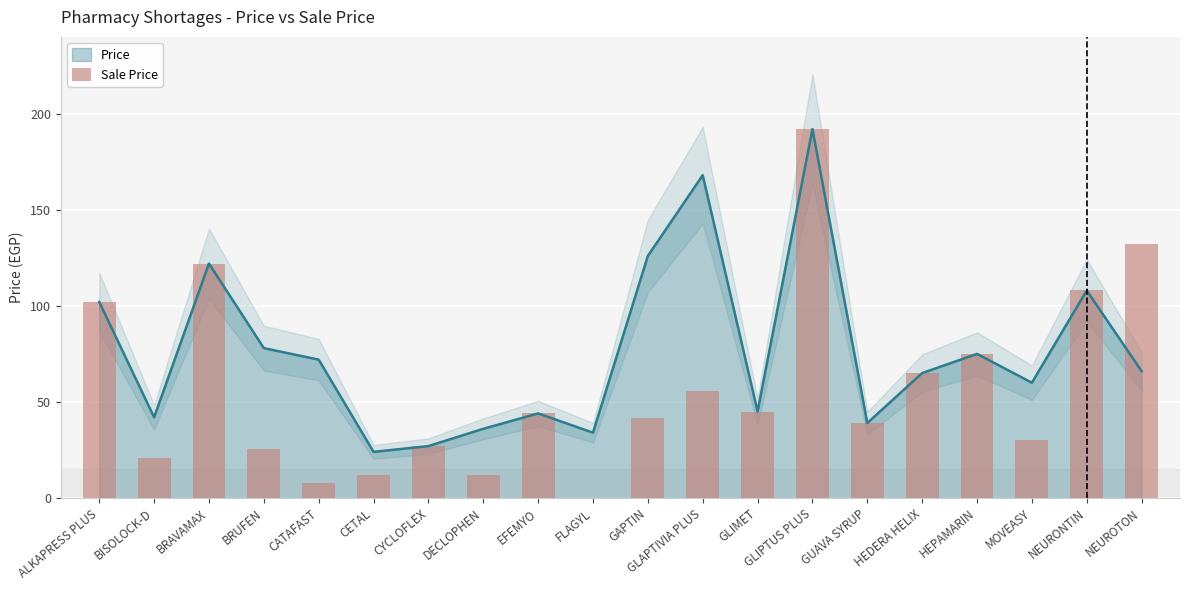

Reading right to left, extract all data points from this chart.

132.0	108.0	30.0	75.0	65.0	39.0	192.0	45.0	55.4	41.6	0.0	44.0	11.9	27.0	12.0	7.9	25.7	122.0	21.0	102.0